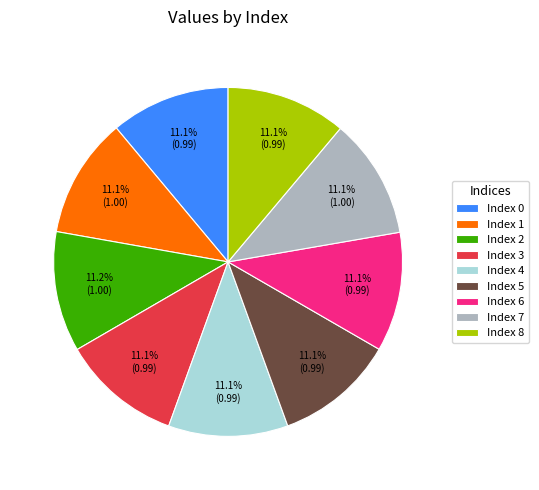

Is there any slice that represents more than half of the pie?

No